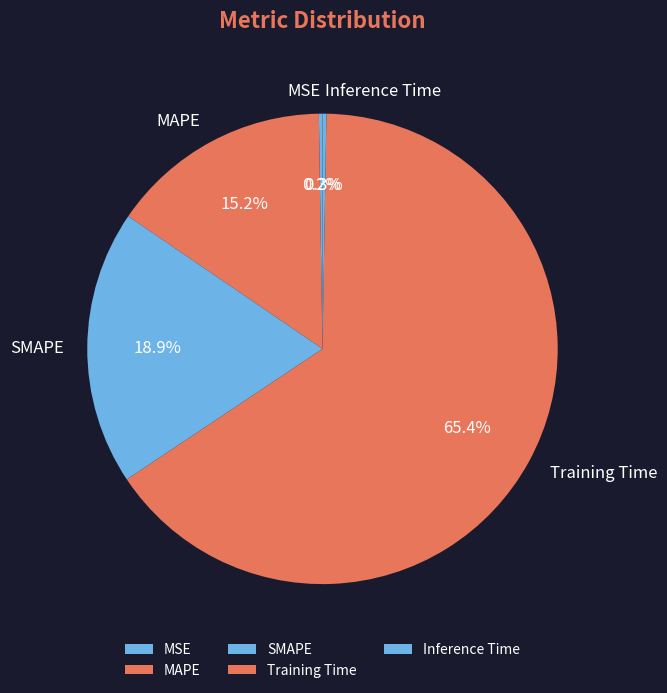

What is the majority slice?

Training Time